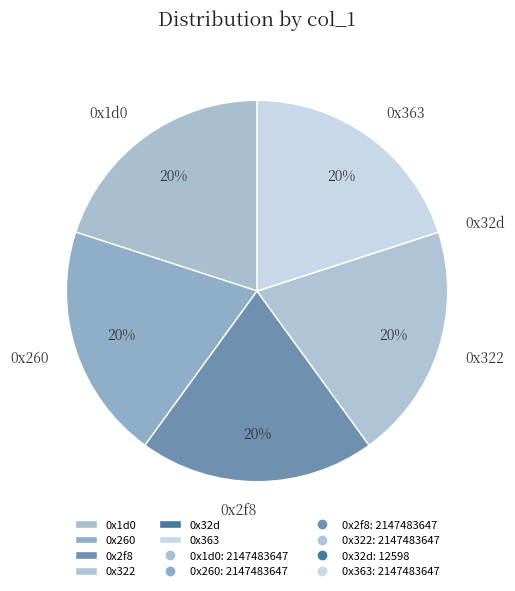

The 0x322 slice represents 8% of the pie. True or false?

False